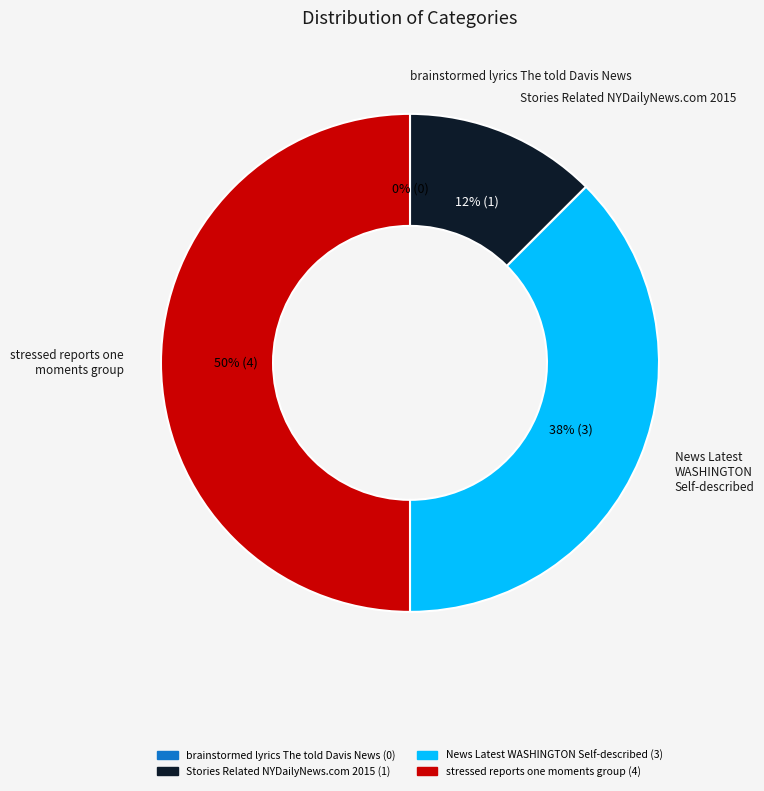

What is the largest slice in the pie chart?

stressed reports one moments group